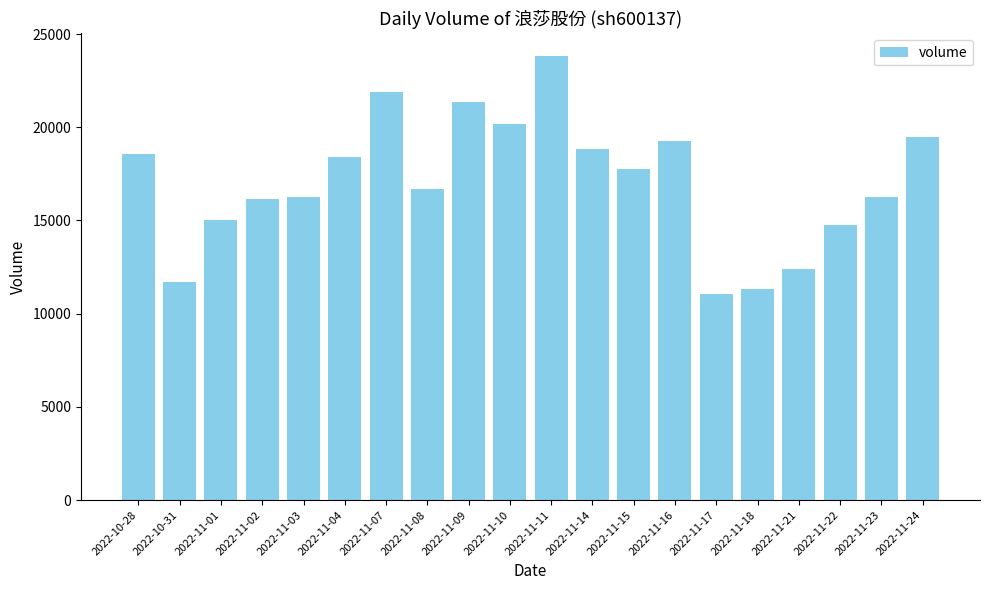

How many values are below 17736?

10